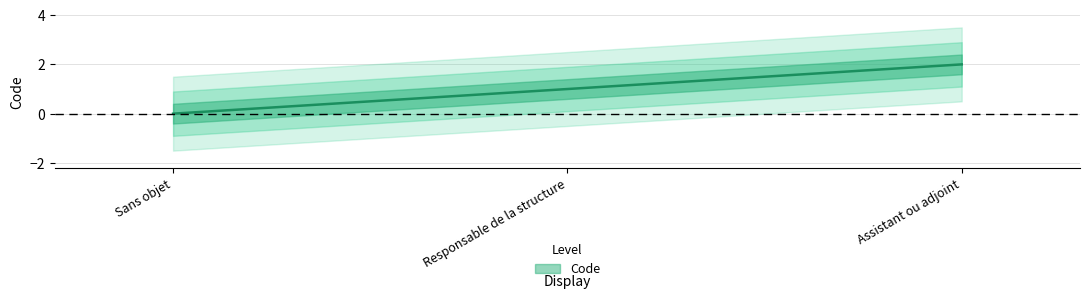

Rank the categories by value from lowest to highest.

Sans objet, Responsable de la structure, Assistant ou adjoint